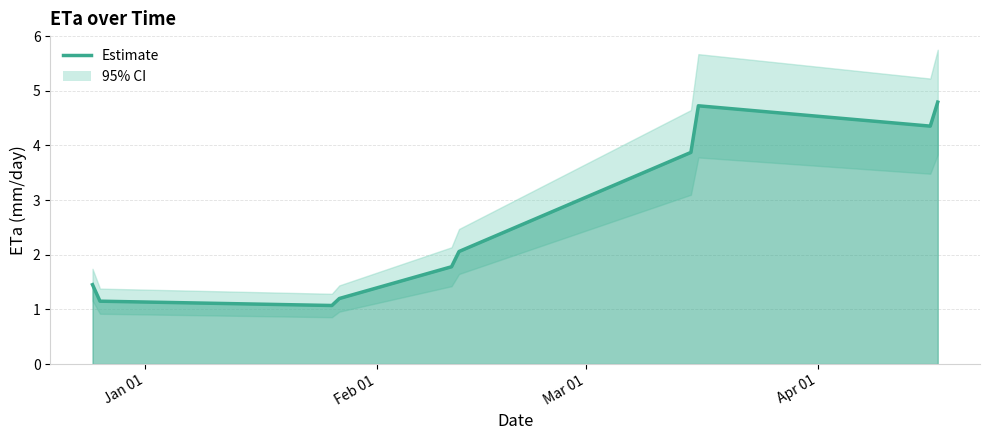

How many interior local valleys (lower than both neighbors) does the data have?

2